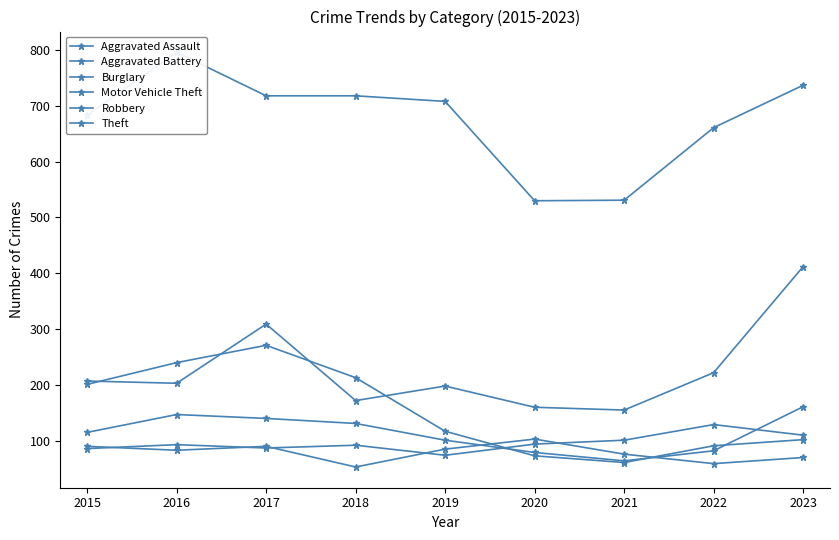

What are all the series names shown in the legend?

Aggravated Assault, Aggravated Battery, Burglary, Motor Vehicle Theft, Robbery, Theft